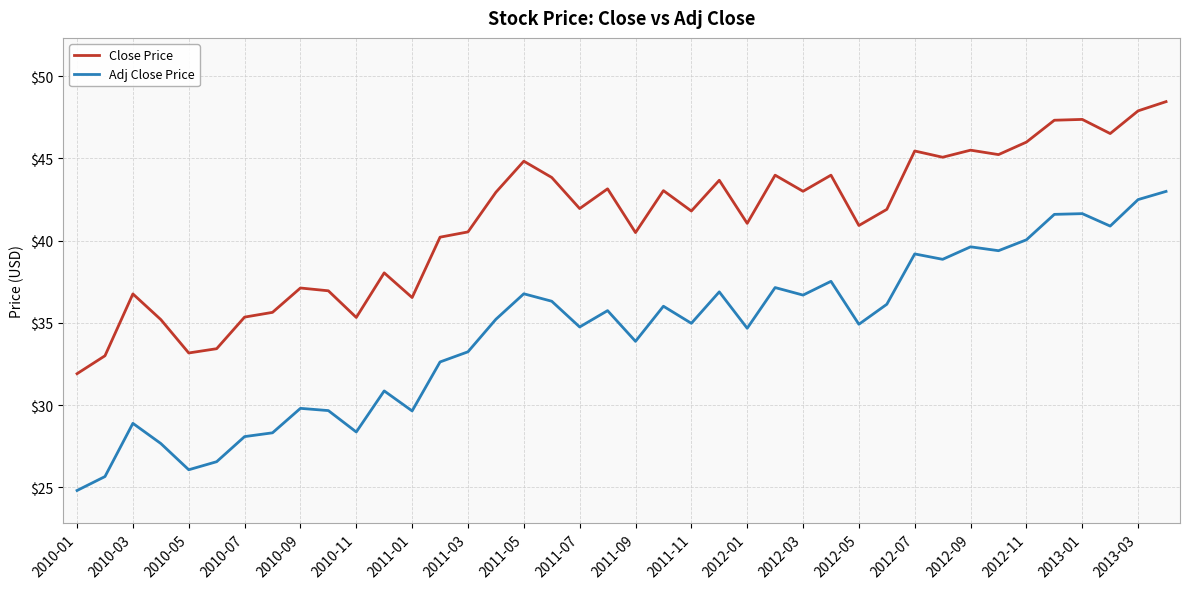

Which series has the largest total across all categories?

Close Price